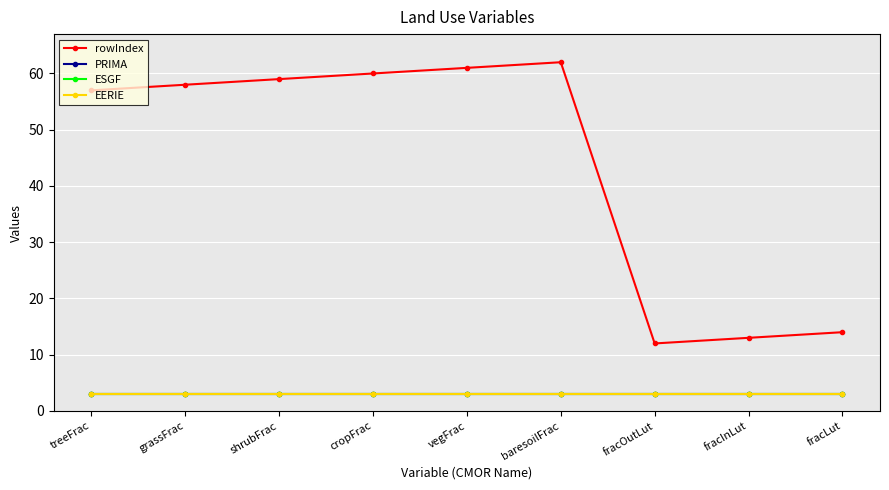

Does the chart have visible grid lines?

Yes